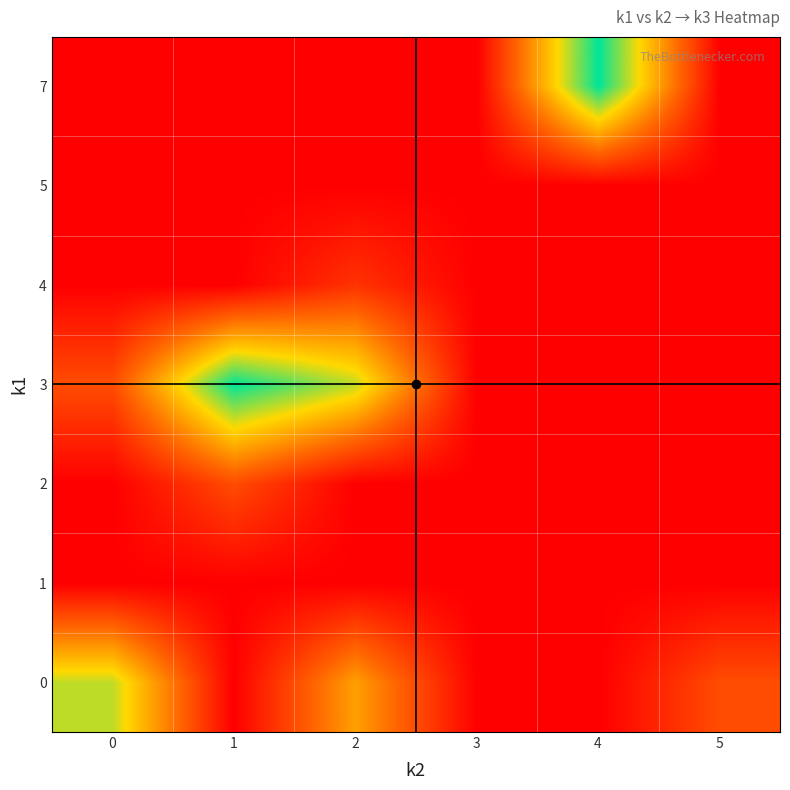

What is the difference between the highest and lowest values at 0?

3.0